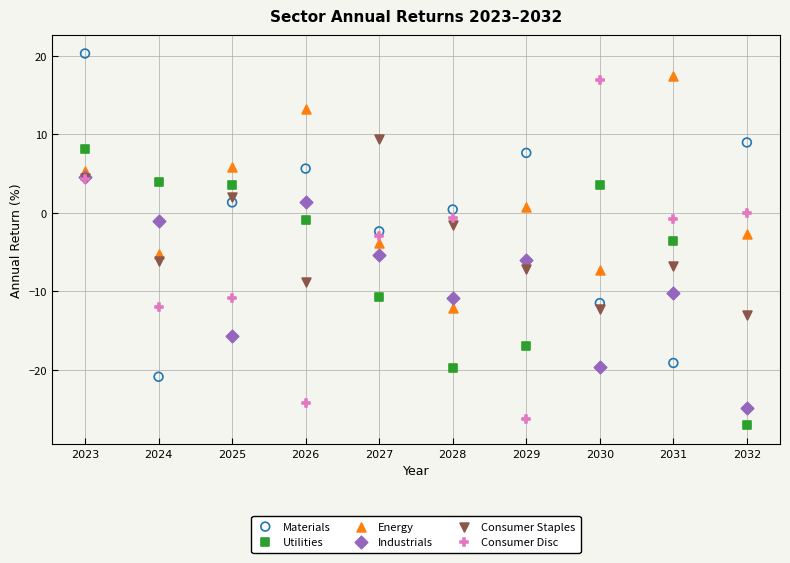

What are all the series names shown in the legend?

Materials, Utilities, Energy, Industrials, Consumer Staples, Consumer Disc